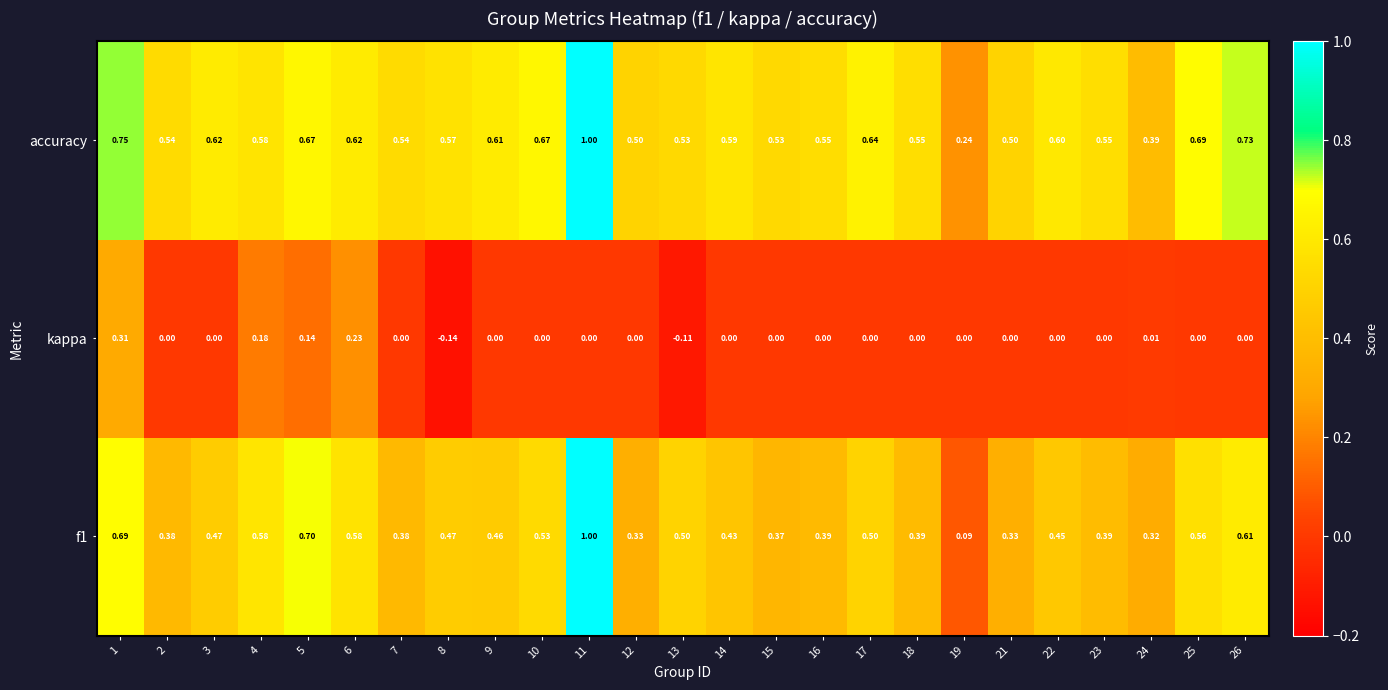

How many data points in kappa are less than 0?

2